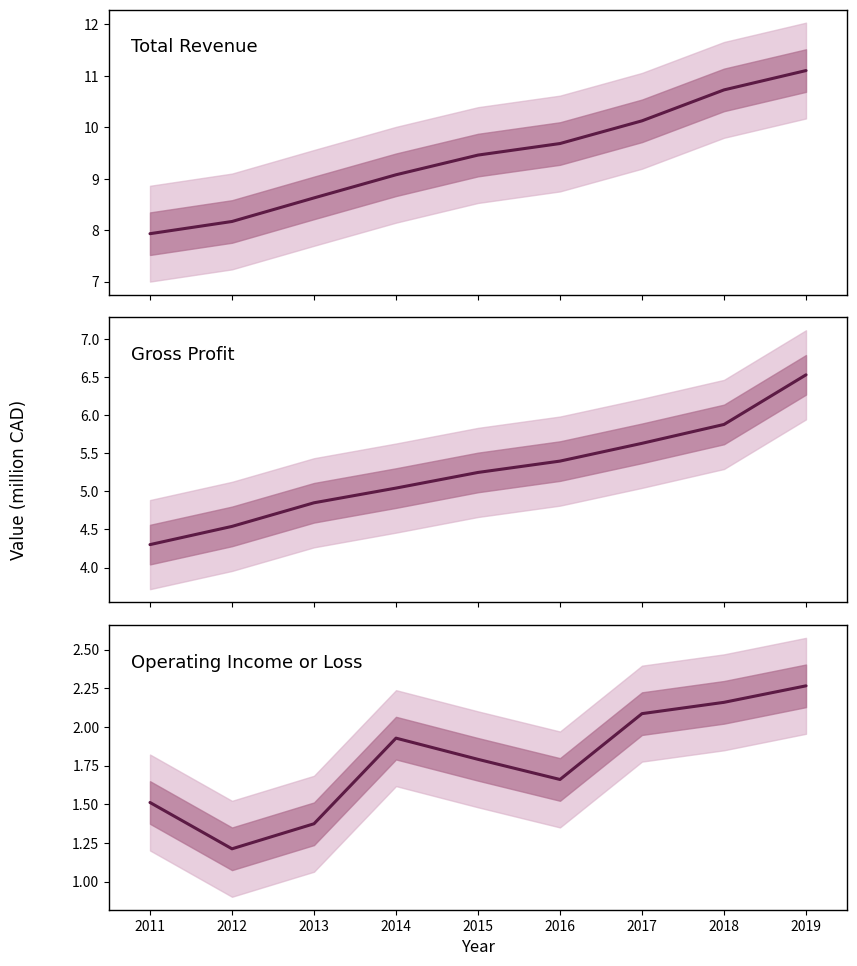

Reading right to left, what are all the values shown in this chart?

Total Revenue: 11.1	10.7	10.1	9.7	9.5	9.1	8.6	8.2	7.9
Gross Profit: 6.5	5.9	5.6	5.4	5.2	5.0	4.9	4.5	4.3
Operating Income or Loss: 2.3	2.2	2.1	1.7	1.8	1.9	1.4	1.2	1.5